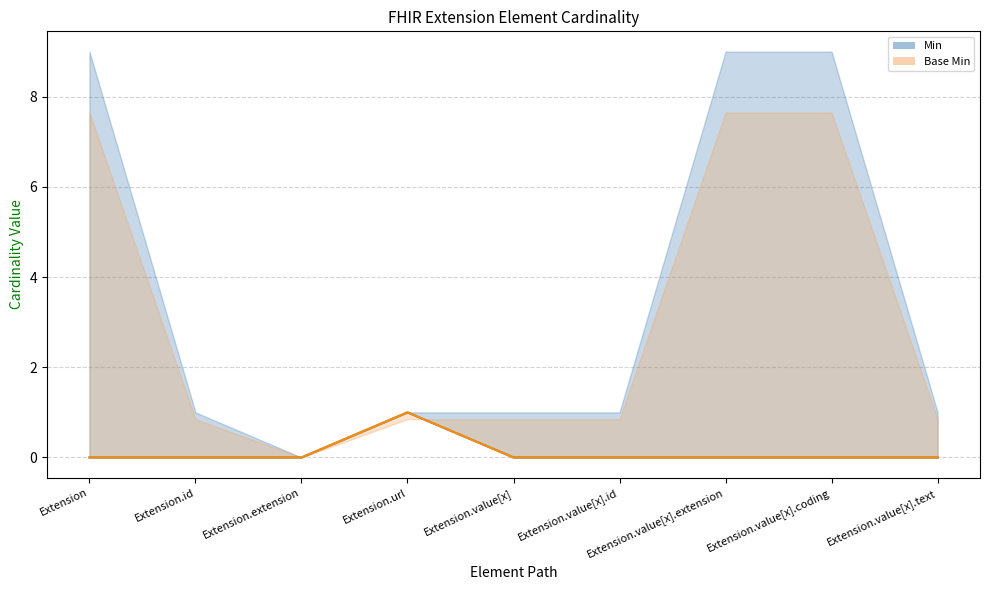

What is the sum of all Min values?

1